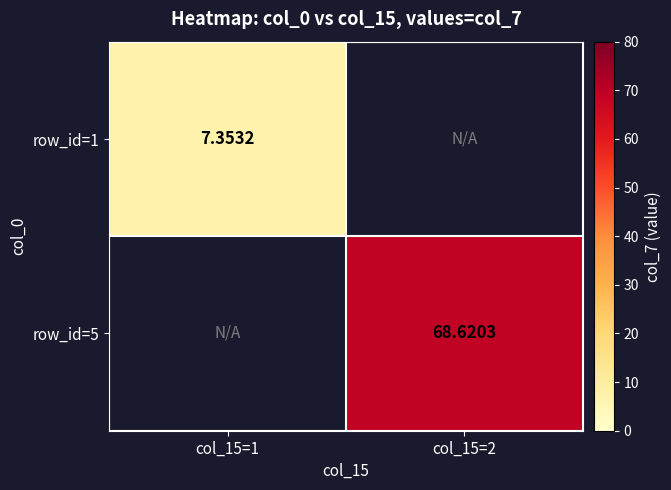

Is the value of row_id=1 at col_15=1 greater than the value of row_id=5 at col_15=1?

No